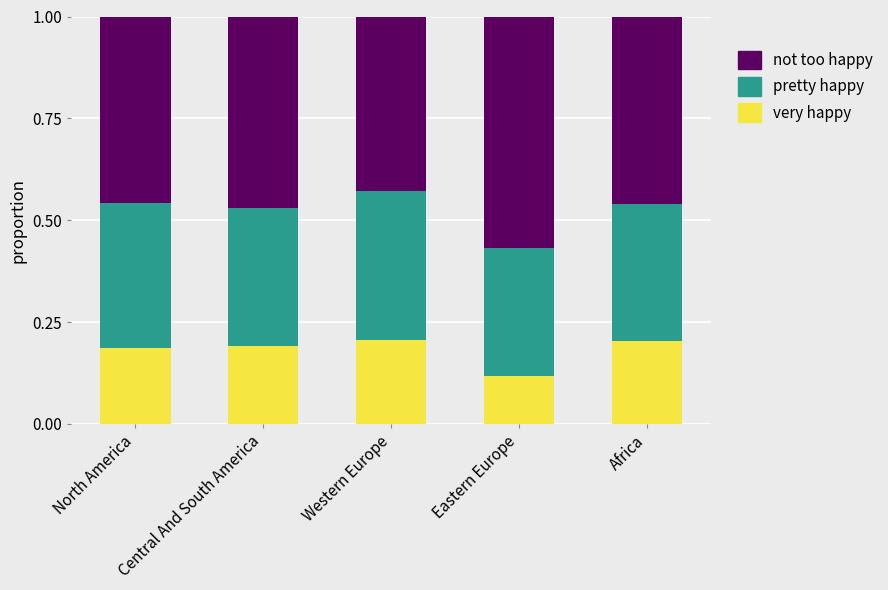

The very happy series shows 0.2 at Central And South America. True or false?

True